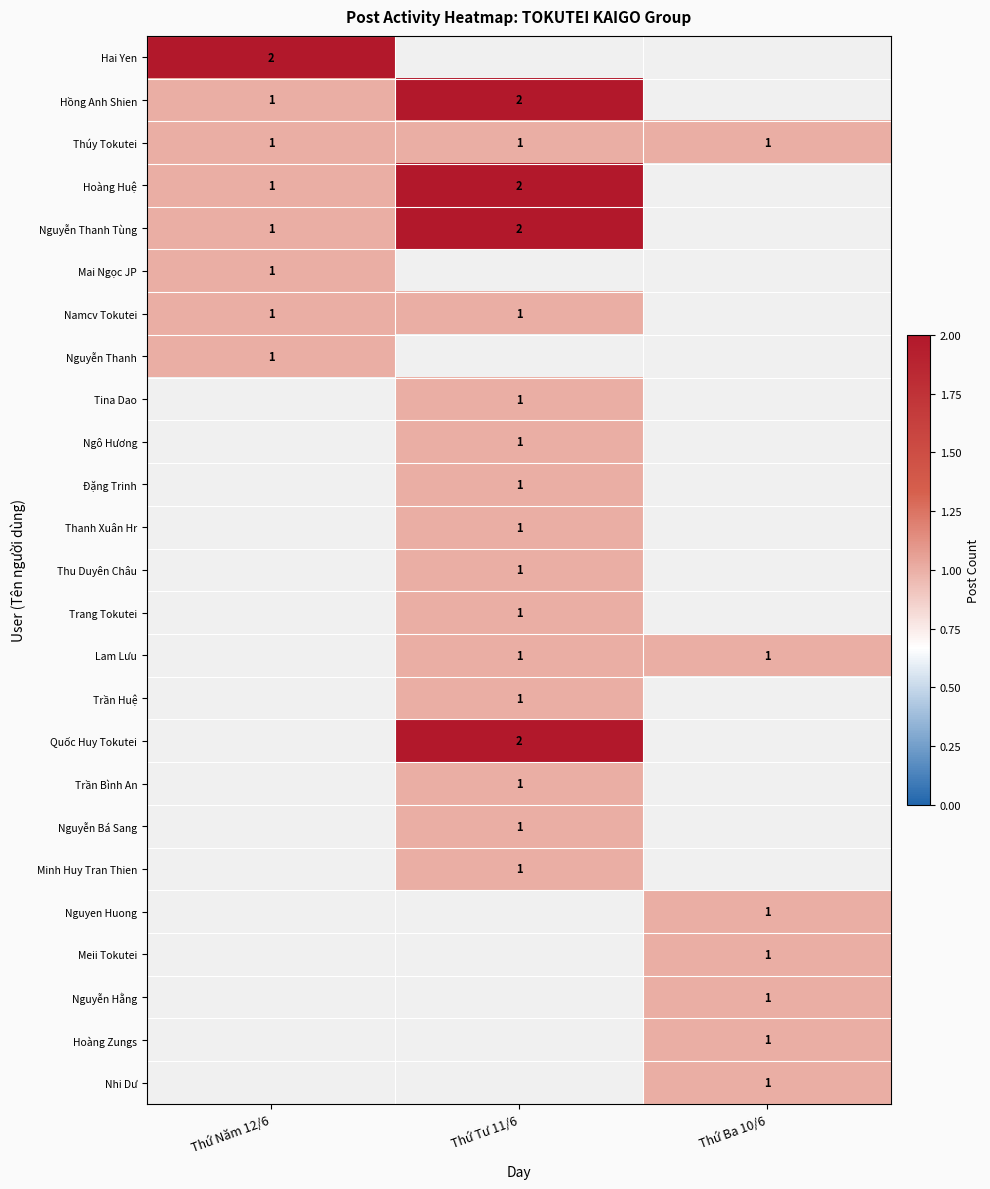

True or false: Nguyễn Thanh Tùng has a value of 2 at Thứ Năm 12/6.

False